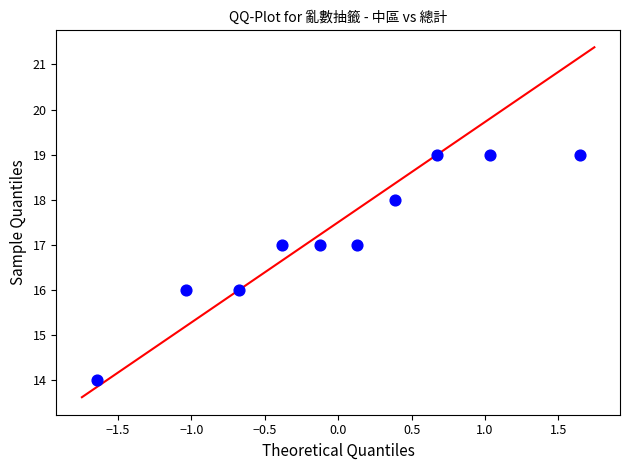

What is the average Y value?

17